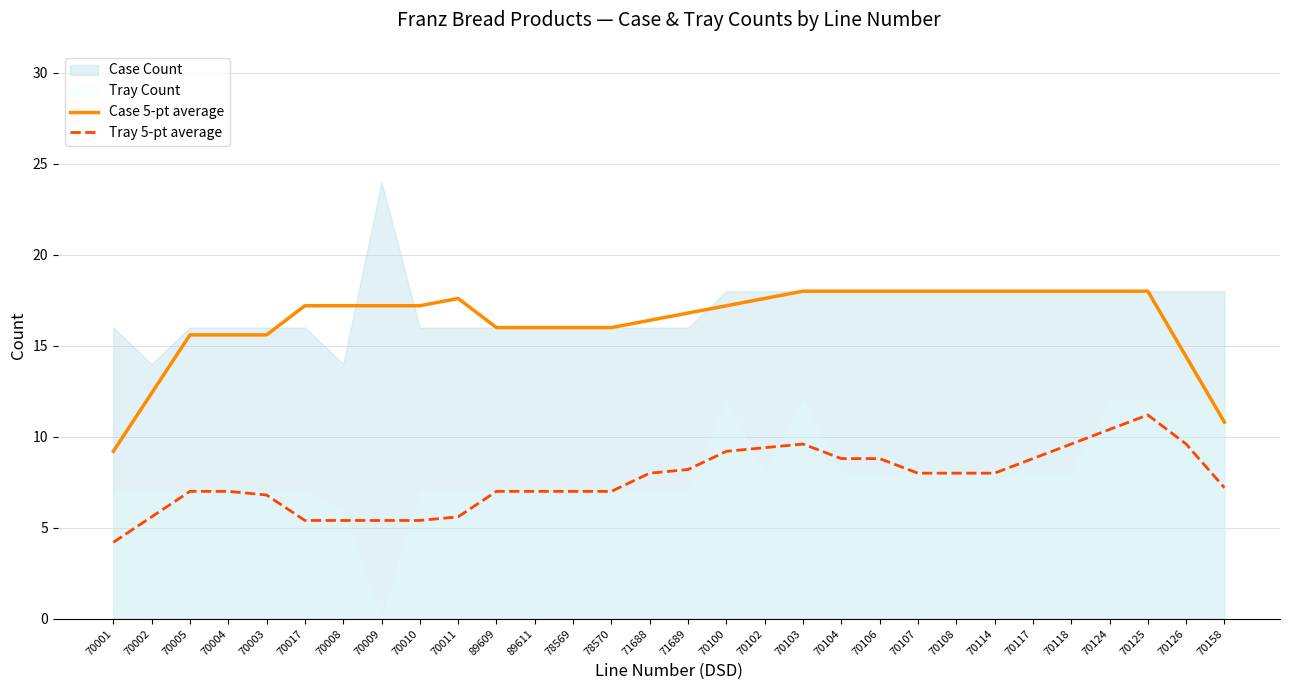

What is the difference between the Case 5-pt average values at 89609 and 70117?

2.0